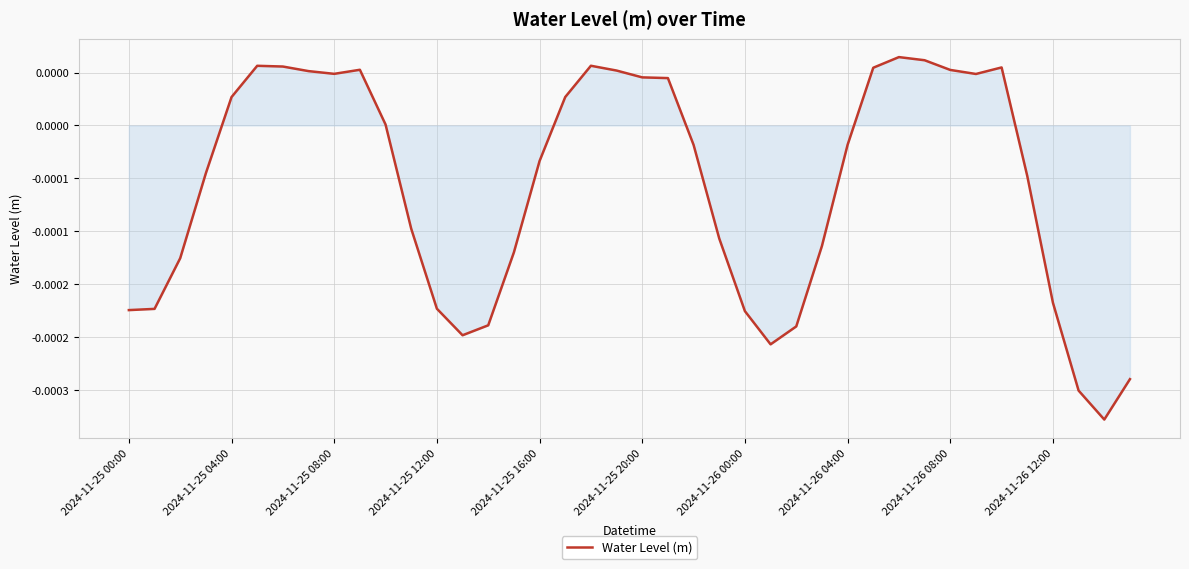

Is this an area chart (filled region under the line)?

Yes